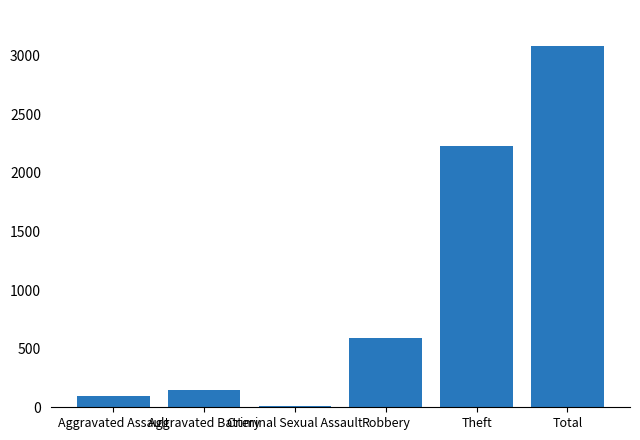

How many categories are shown in the chart?

6